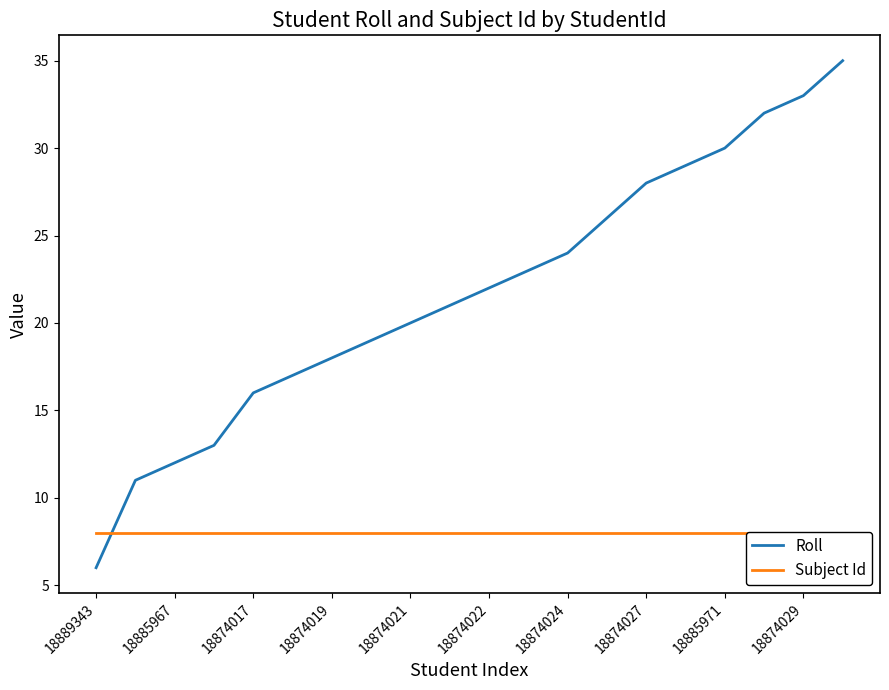

What is the minimum value for Roll?

6